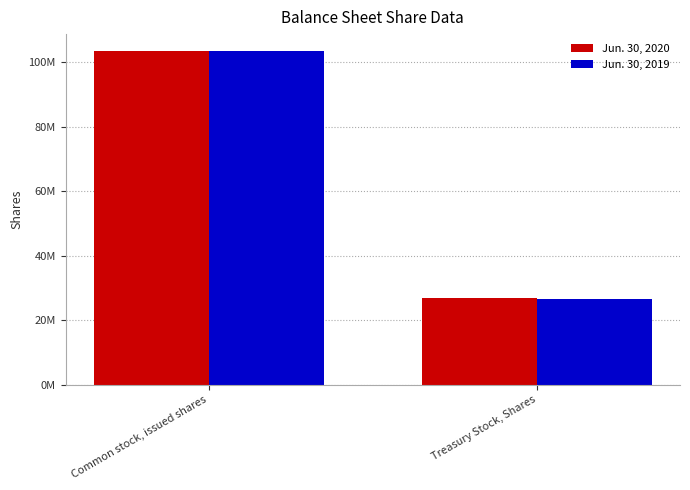

What are all the series names shown in the legend?

Jun. 30, 2020, Jun. 30, 2019